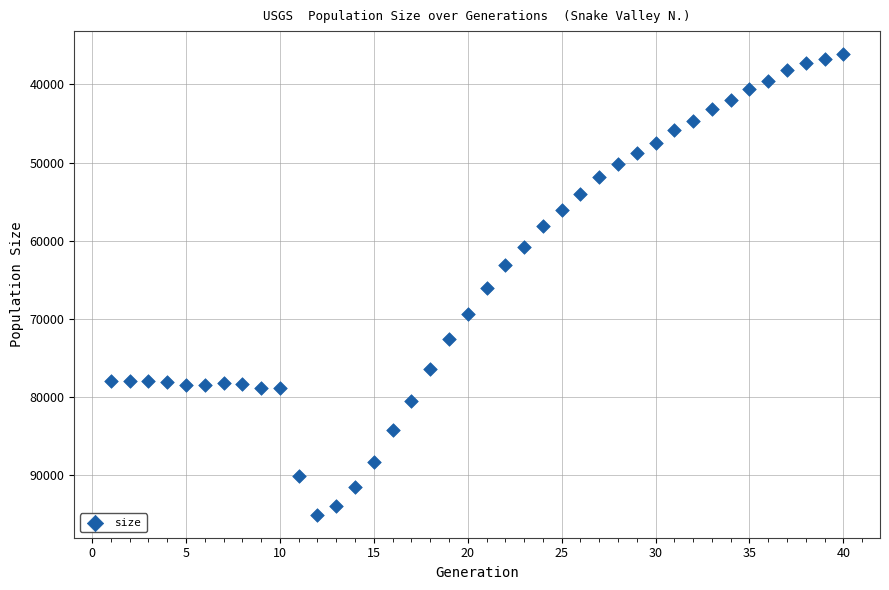

What is the range of Y values (max minus min)?

58893